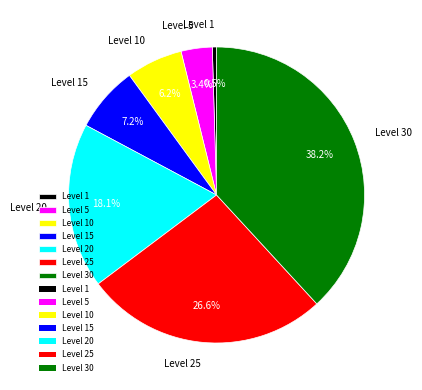

To the nearest percent, what is the difference between the largest and smallest slice percentages?

38%